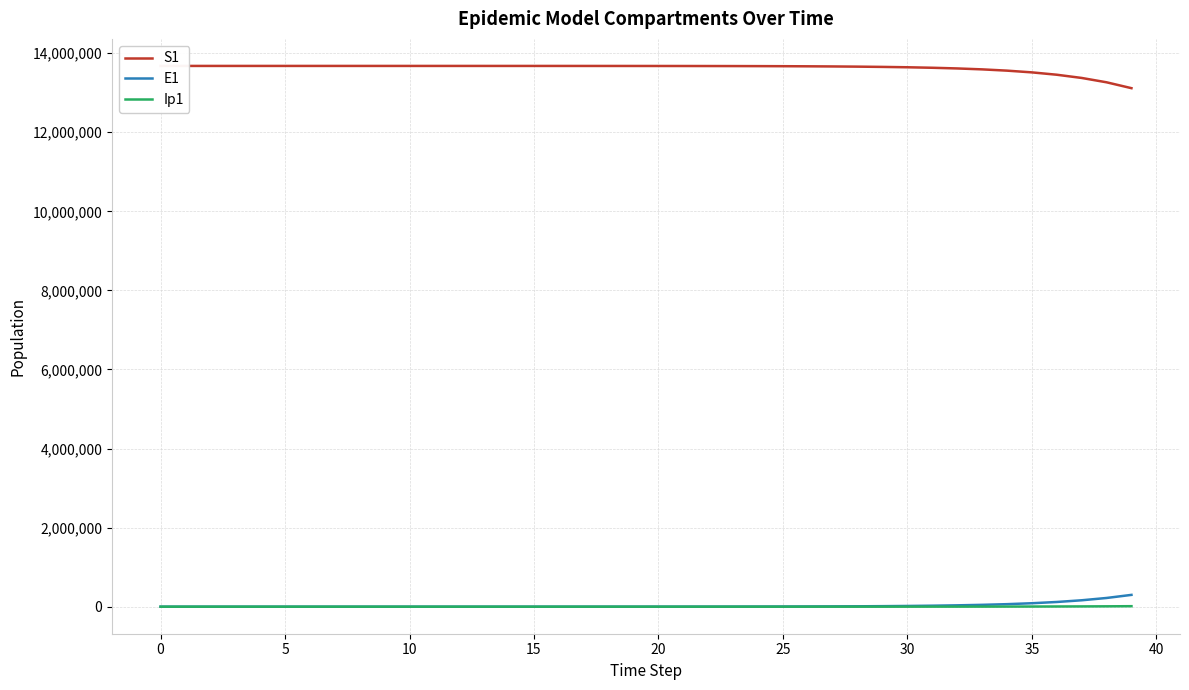

True or false: E1 and Ip1 intersect in this chart.

False